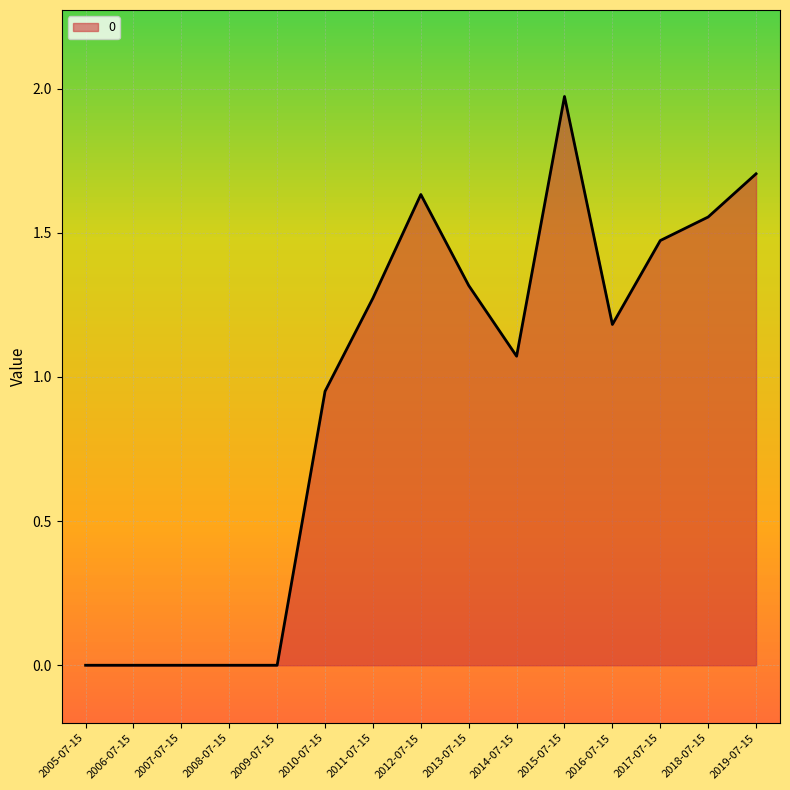

Does the chart display data point markers on the line(s)?

No